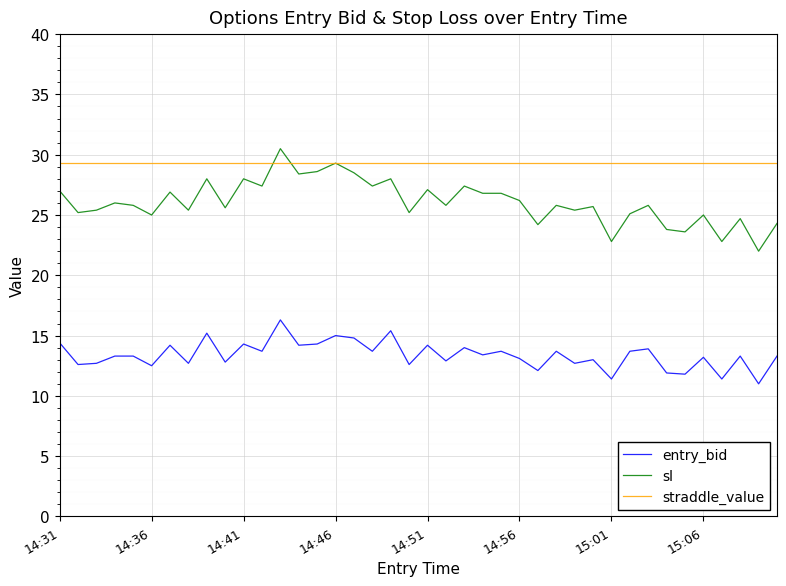

True or false: straddle_value and entry_bid cross at least once.

False